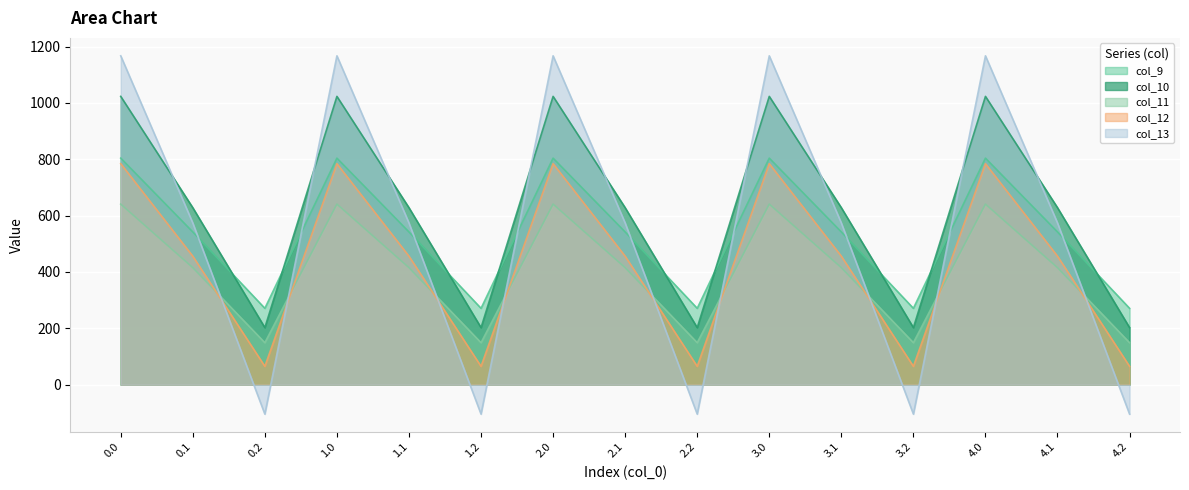

How many distinct data groups are displayed?

5